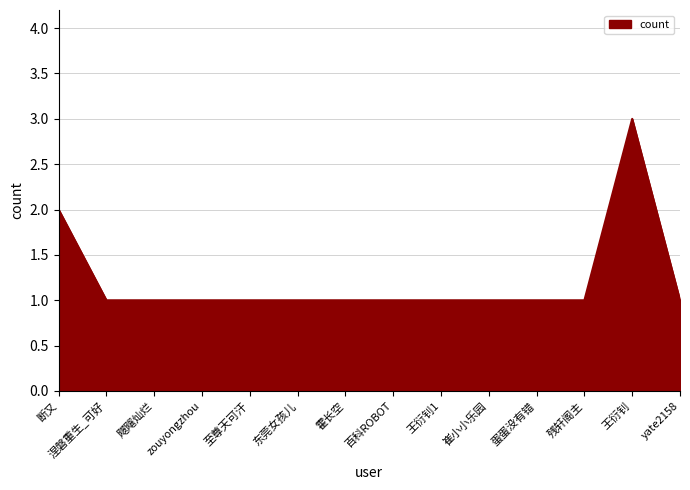

Is it true that the value at 崔小小乐园 is 1?

True